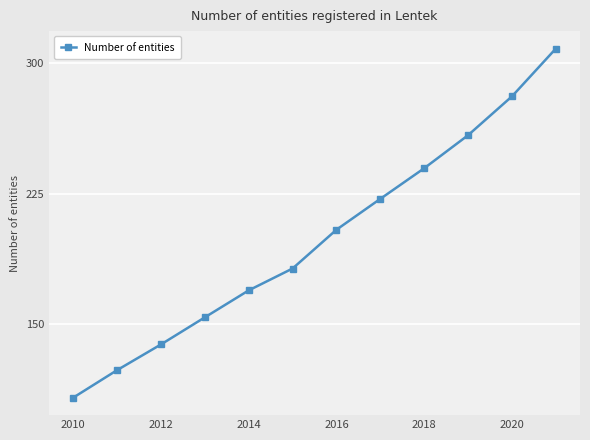

Reading left to right, list all the values displayed in this chart.

107.8	123.7	138.4	154.0	169.5	182.1	204.4	222.2	239.8	258.8	281.1	308.6